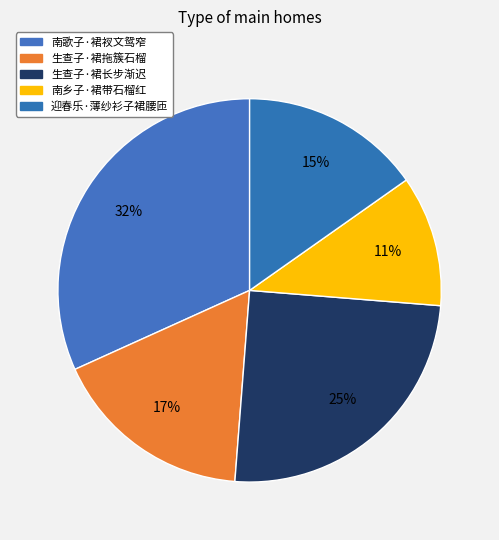

To the nearest percent, what is the difference between the largest and smallest slice percentages?

21%